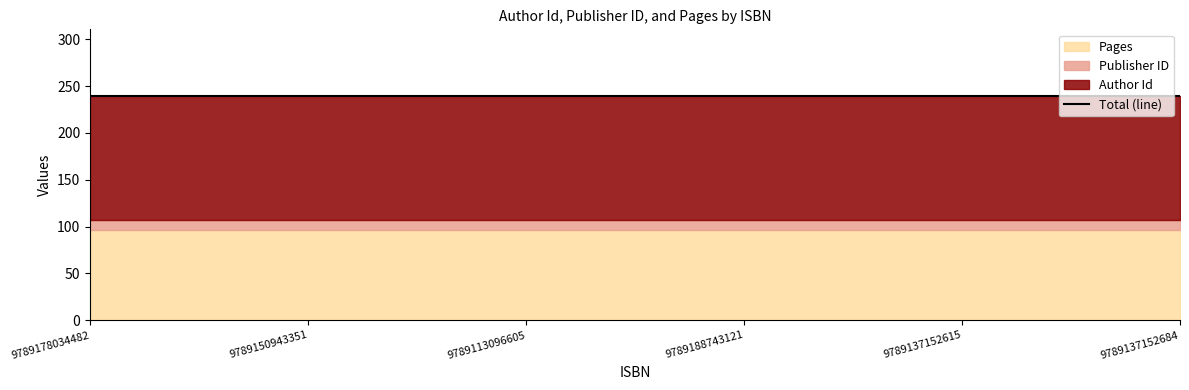

What is the approximate value of Pages at 9789188743121?

96